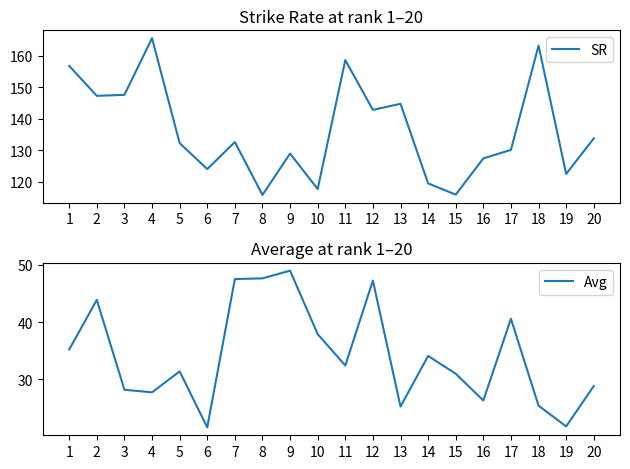

True or false: SR has more than 2 interior local peaks.

True